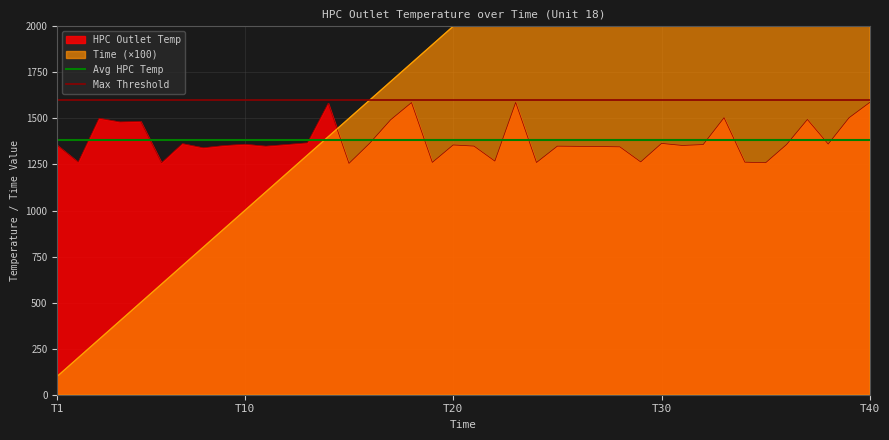

What is the lowest value of the Avg HPC Temp series?

1381.5